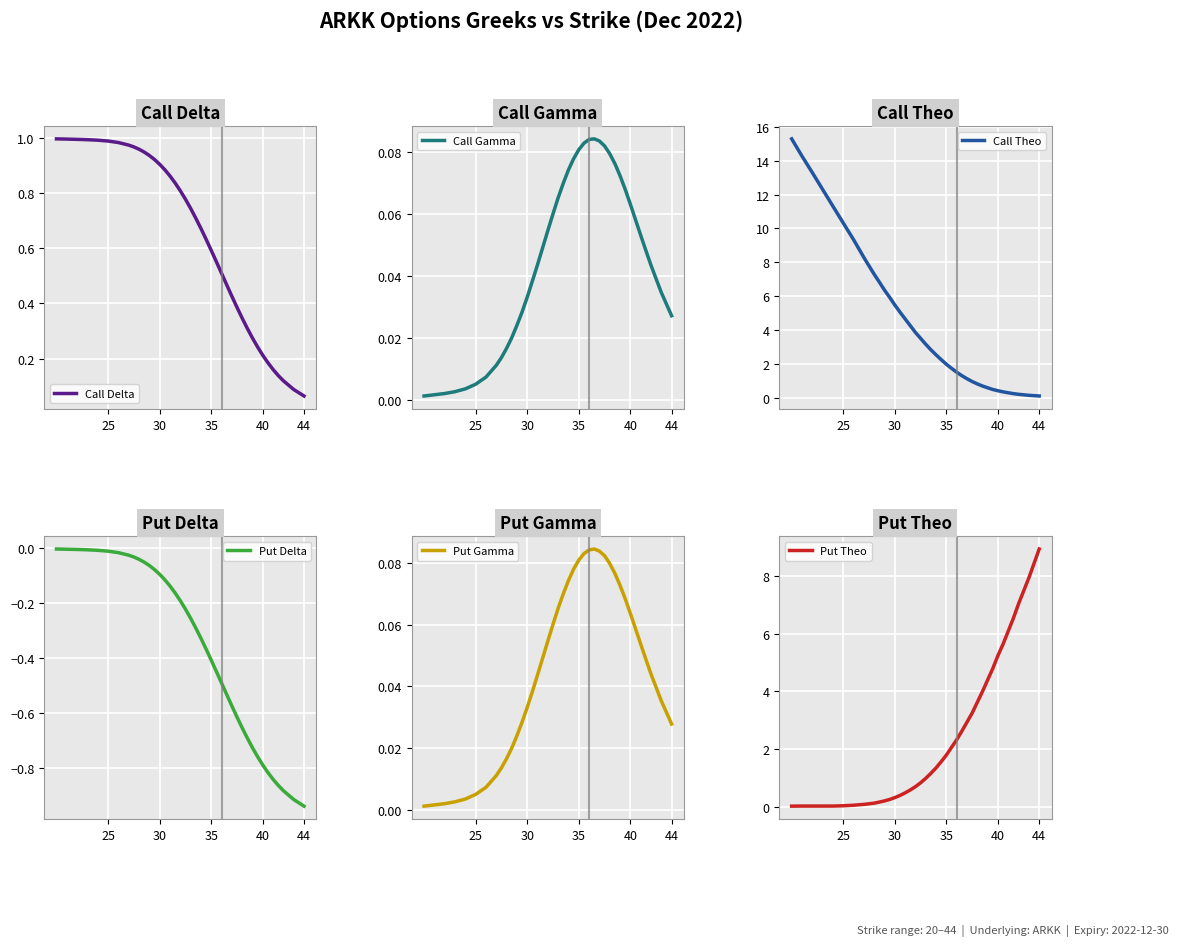

What is the difference between the second highest and minimum values in the Put Gamma series?

0.1